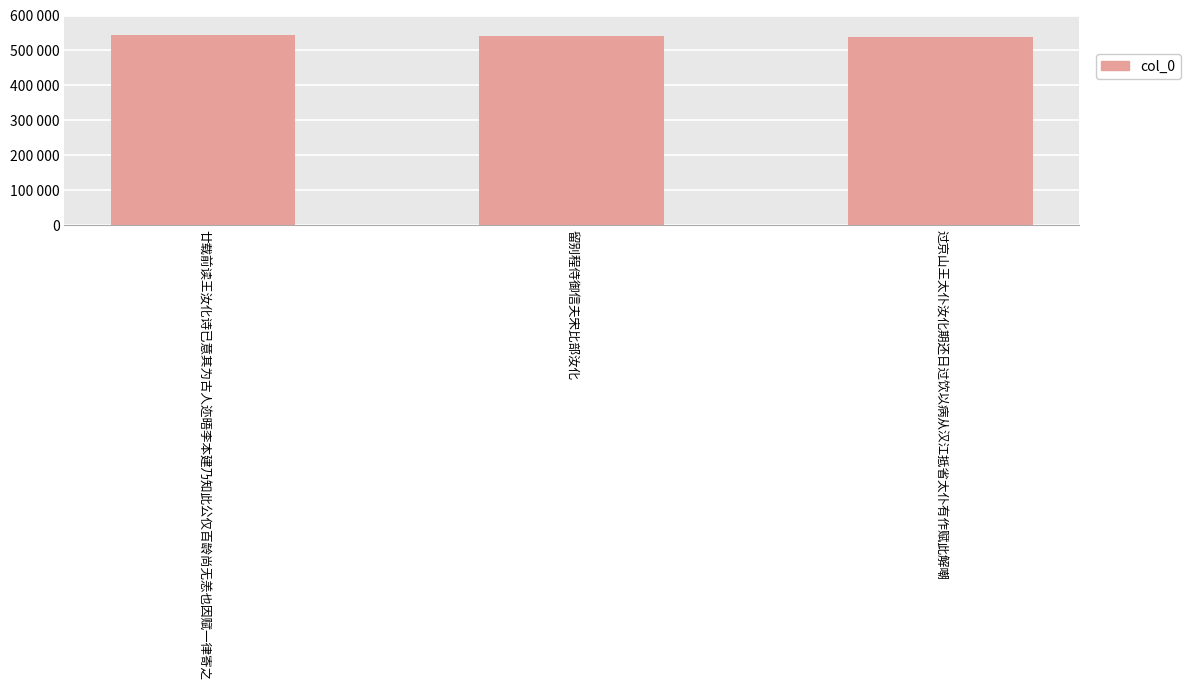

Count the number of categories in the chart.

3